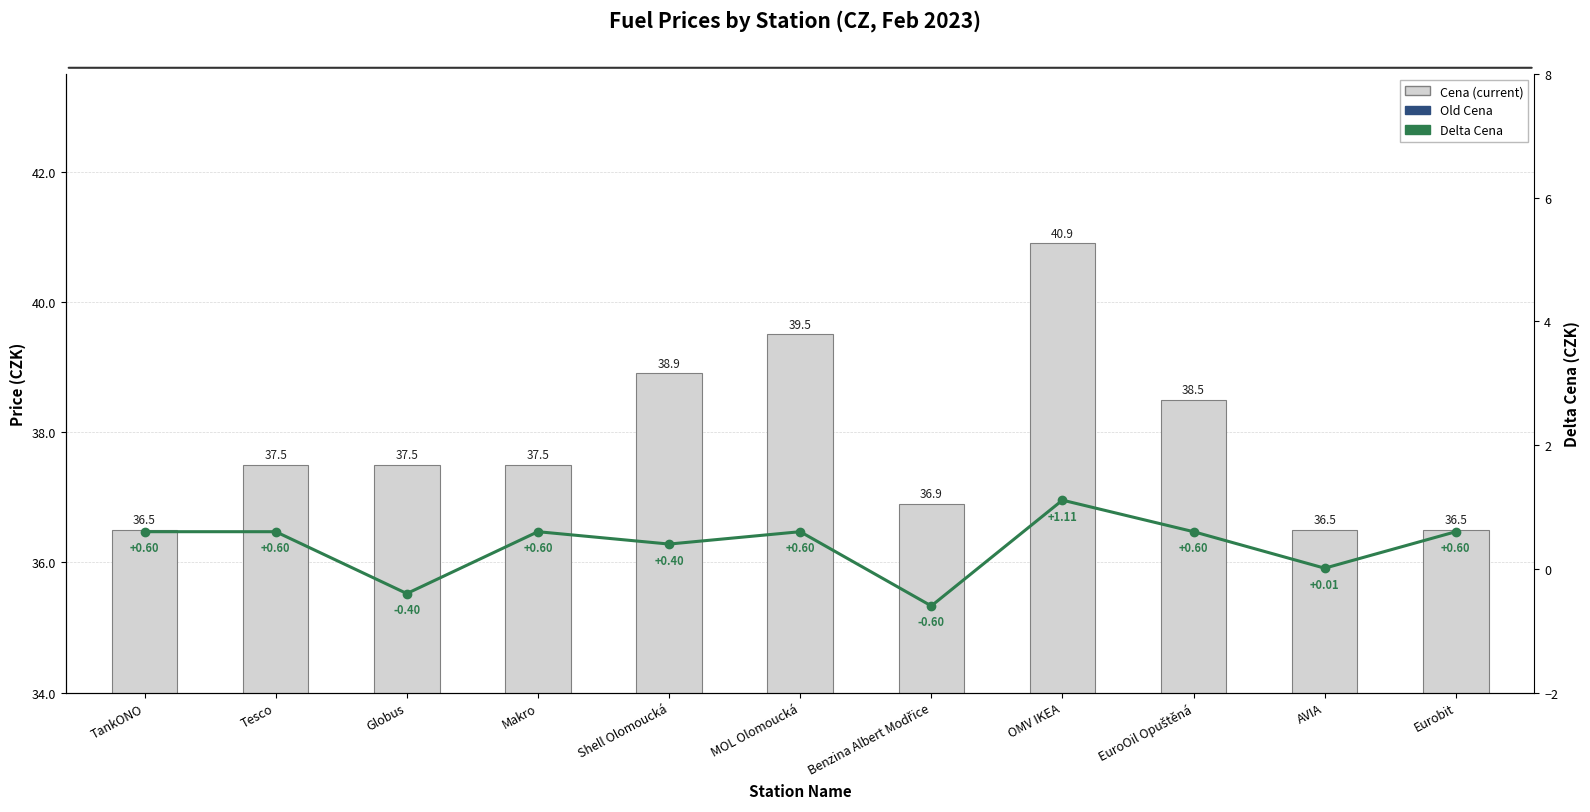

Reading left to right, extract all data points from this chart.

Cena: TankONO=36.5	Tesco=37.5	Globus=37.5	Makro=37.5	Shell Olomoucká=38.9	MOL Olomoucká=39.5	Benzina Albert Modřice=36.9	OMV IKEA=40.9	EuroOil Opuštěná=38.5	AVIA=36.5	Eurobit=36.5
Old Cena: TankONO=35.9	Tesco=36.9	Globus=37.9	Makro=36.9	Shell Olomoucká=38.5	MOL Olomoucká=38.9	Benzina Albert Modřice=37.5	OMV IKEA=39.8	EuroOil Opuštěná=37.9	AVIA=36.5	Eurobit=35.9
Delta Cena: TankONO=0.6	Tesco=0.6	Globus=-0.4	Makro=0.6	Shell Olomoucká=0.4	MOL Olomoucká=0.6	Benzina Albert Modřice=-0.6	OMV IKEA=1.1	EuroOil Opuštěná=0.6	AVIA=0.0	Eurobit=0.6